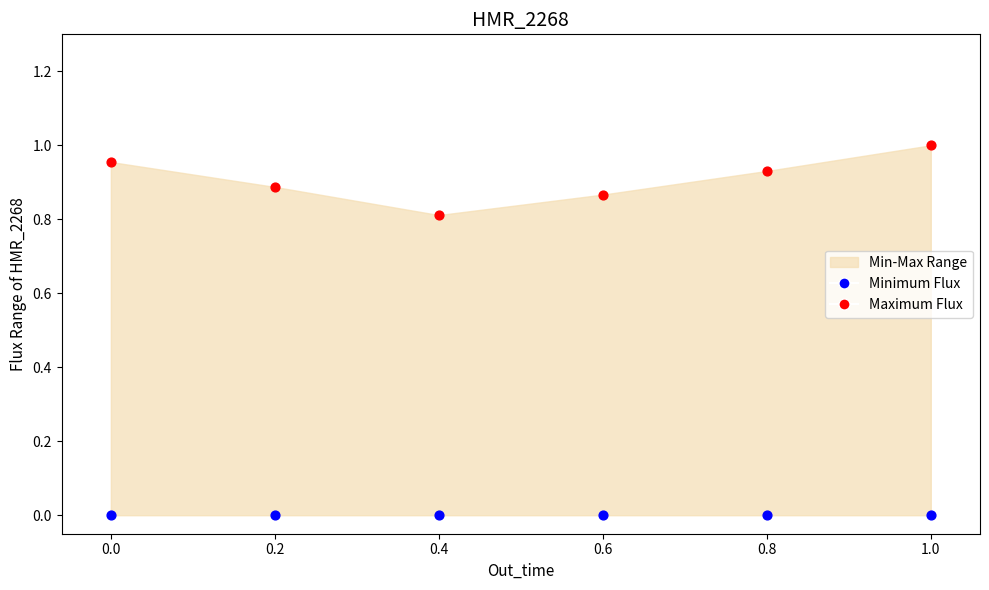

Which series reaches the maximum Y coordinate?

Maximum Flux